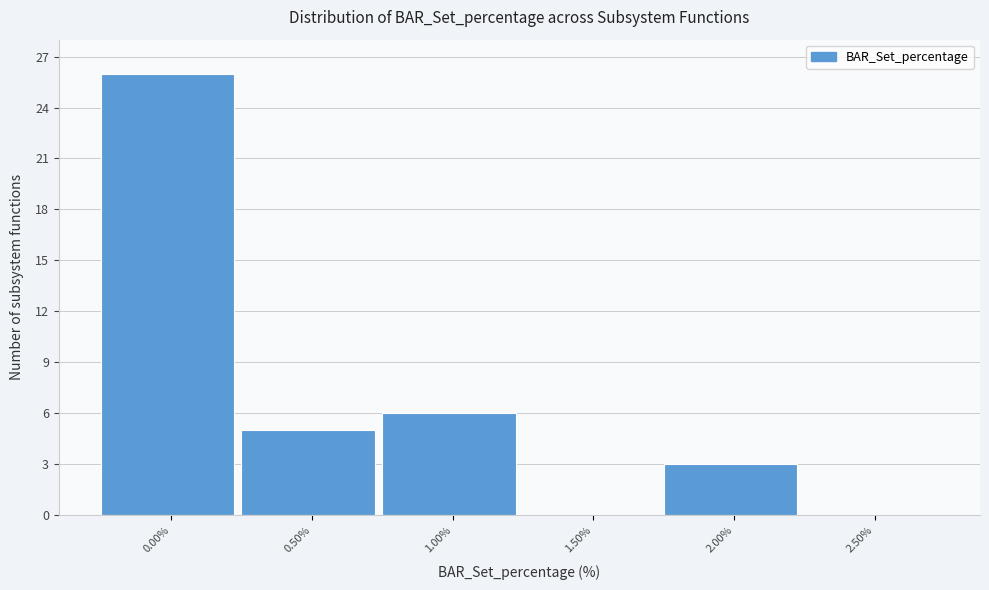

Reading left to right, extract all data points from this chart.

0.00%=26	0.50%=5	1.00%=6	1.50%=0	2.00%=3	2.50%=0